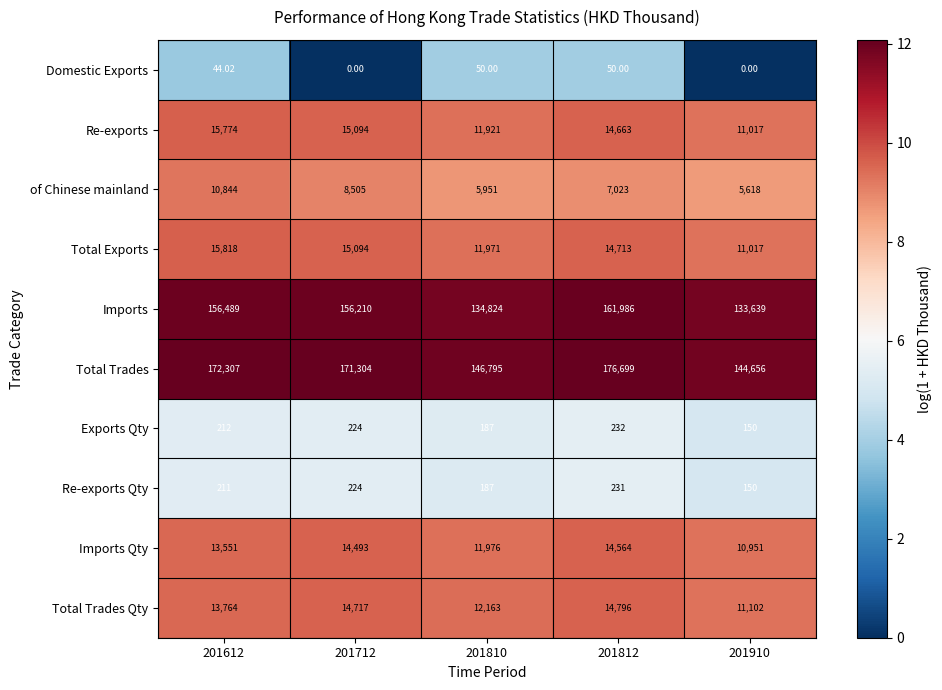

Is the value of of Chinese mainland at 201612 greater than the value of Total Exports at 201910?

No